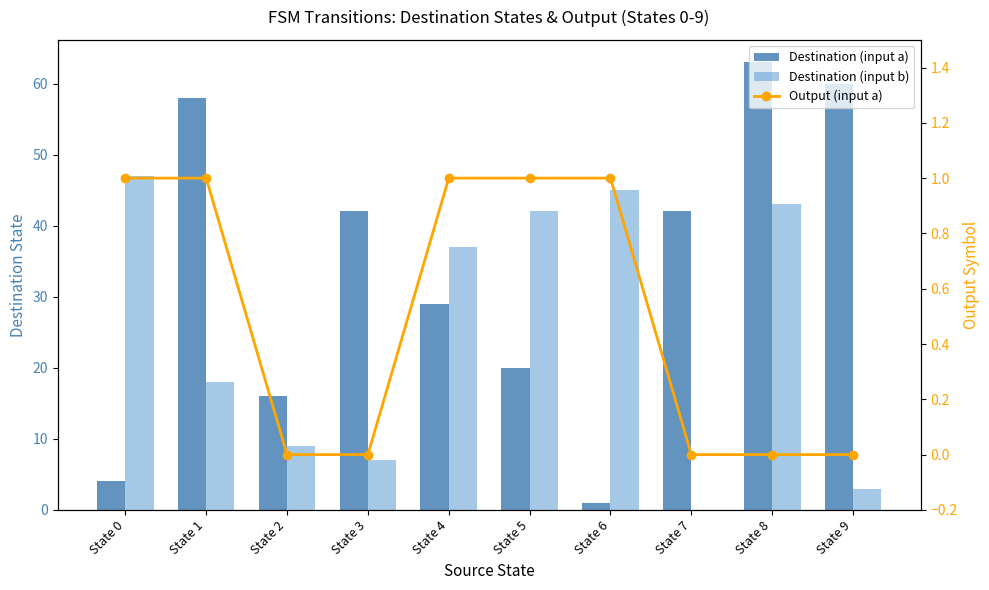

What are all the series names shown in the legend?

Destination (input a), Destination (input b), Output (input a)